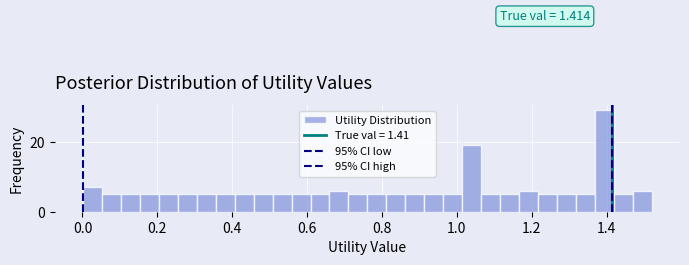

Read against the x-axis, roughly where is the centre of the tallest bar?

1.40